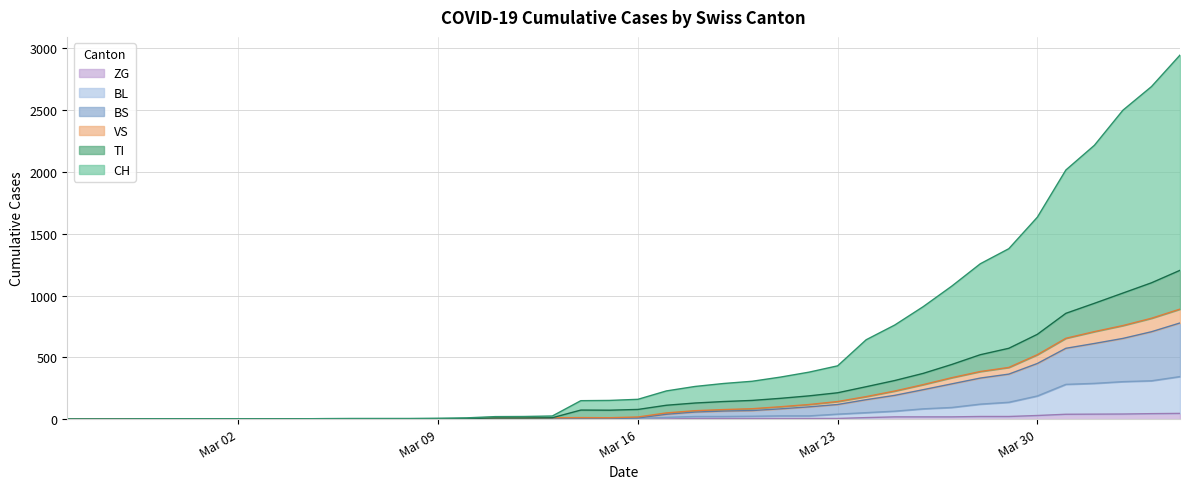

How many series are shown in this chart?

6